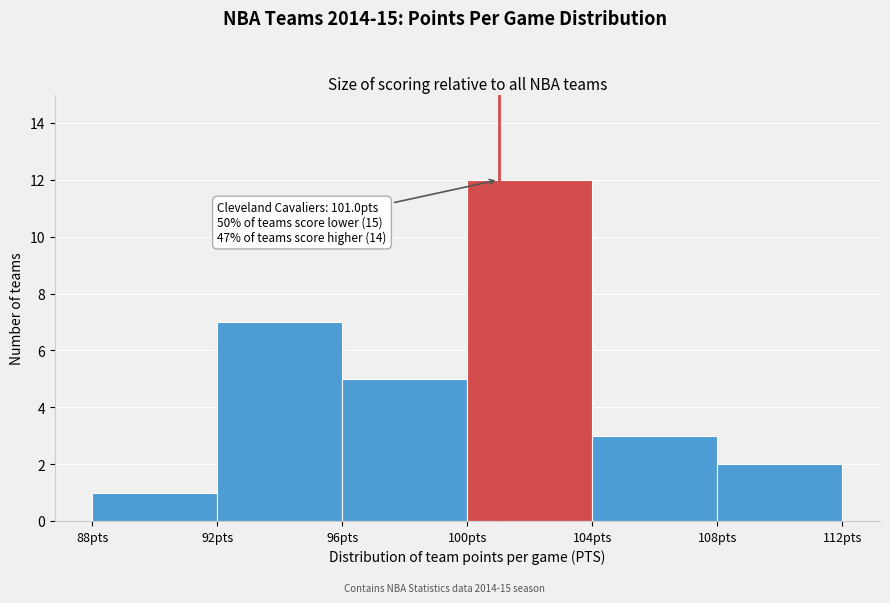

Over which range of the x-axis is the bar tallest?

100 to 104